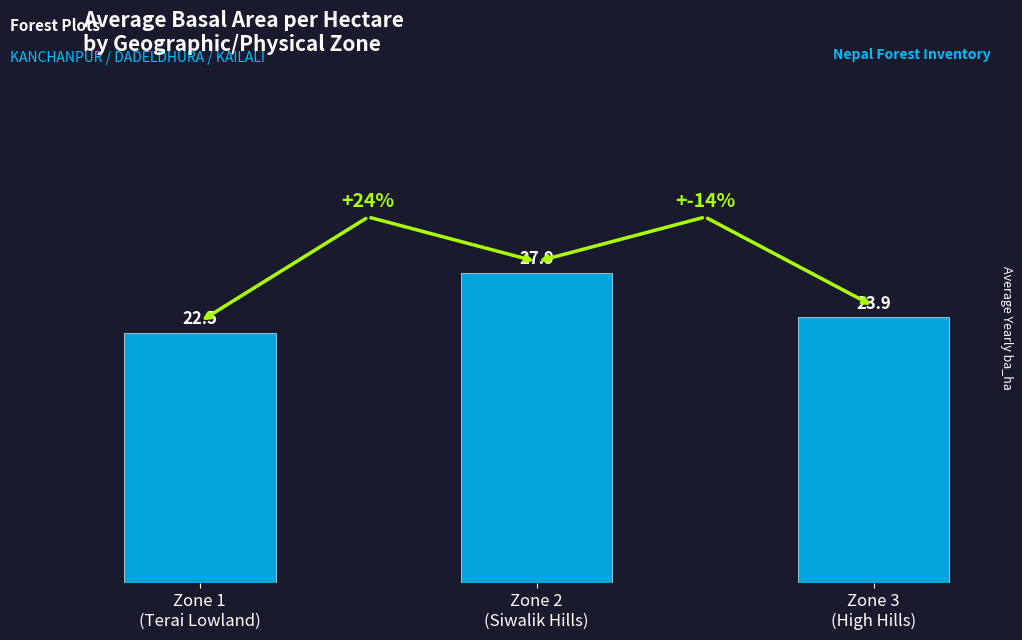

Rank the categories by value from lowest to highest.

Zone 1
(Terai Lowland), Zone 3
(High Hills), Zone 2
(Siwalik Hills)